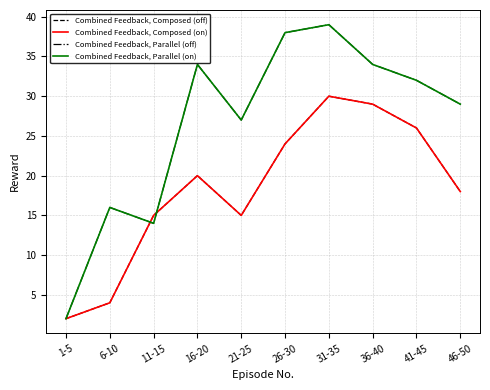

Is the value of Combined Feedback, Parallel (off) at 41-45 greater than the value of Combined Feedback, Composed (on) at 36-40?

Yes